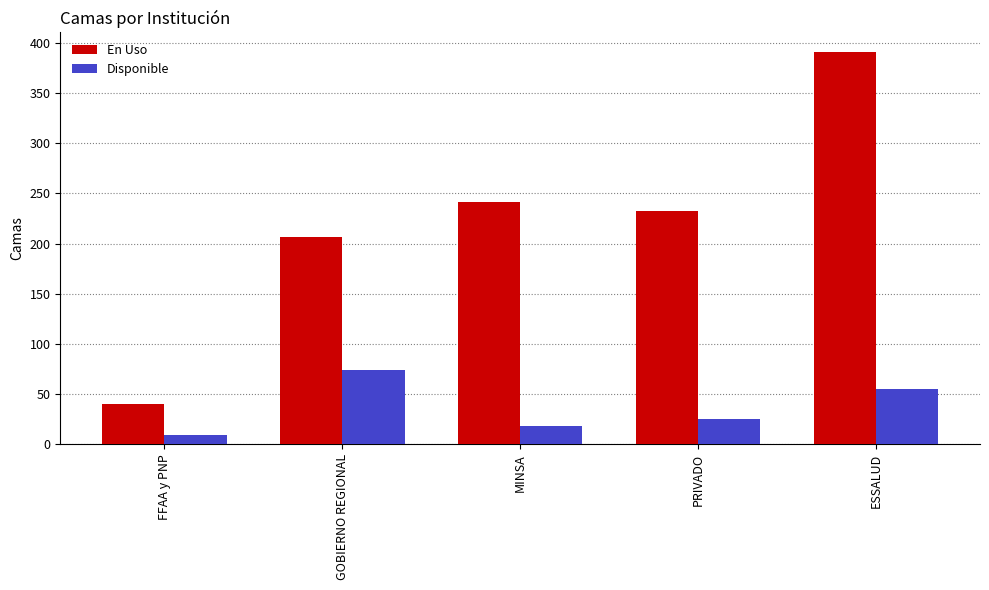

Which series has the widest spread of values?

En Uso